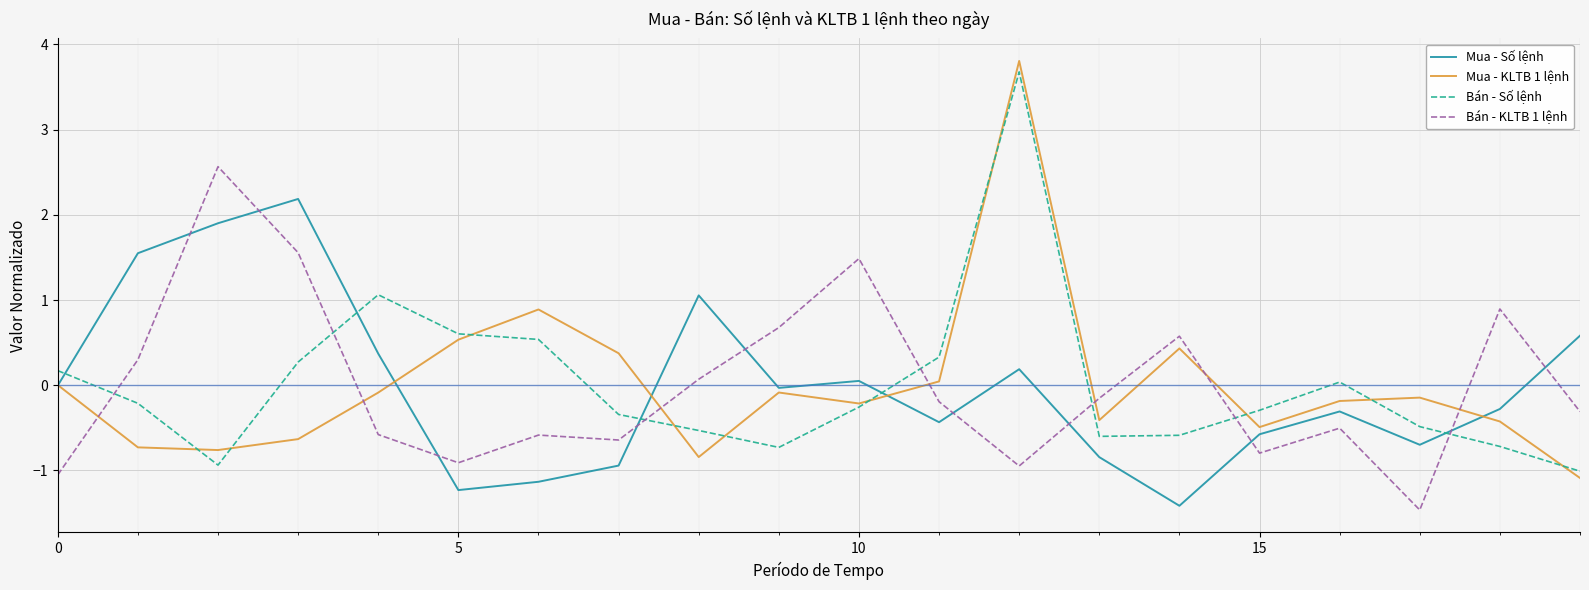

True or false: Mua - Số lệnh and Bán - Số lệnh intersect in this chart.

True